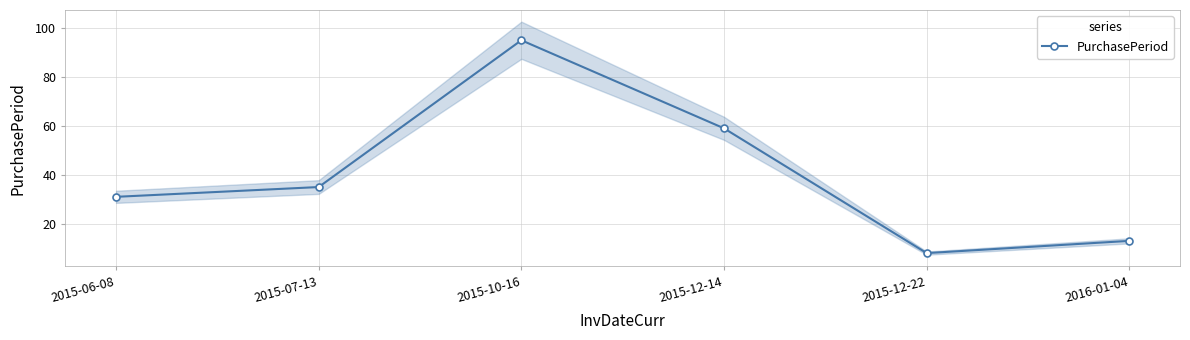

Where does the data first go above 35?

2015-10-16